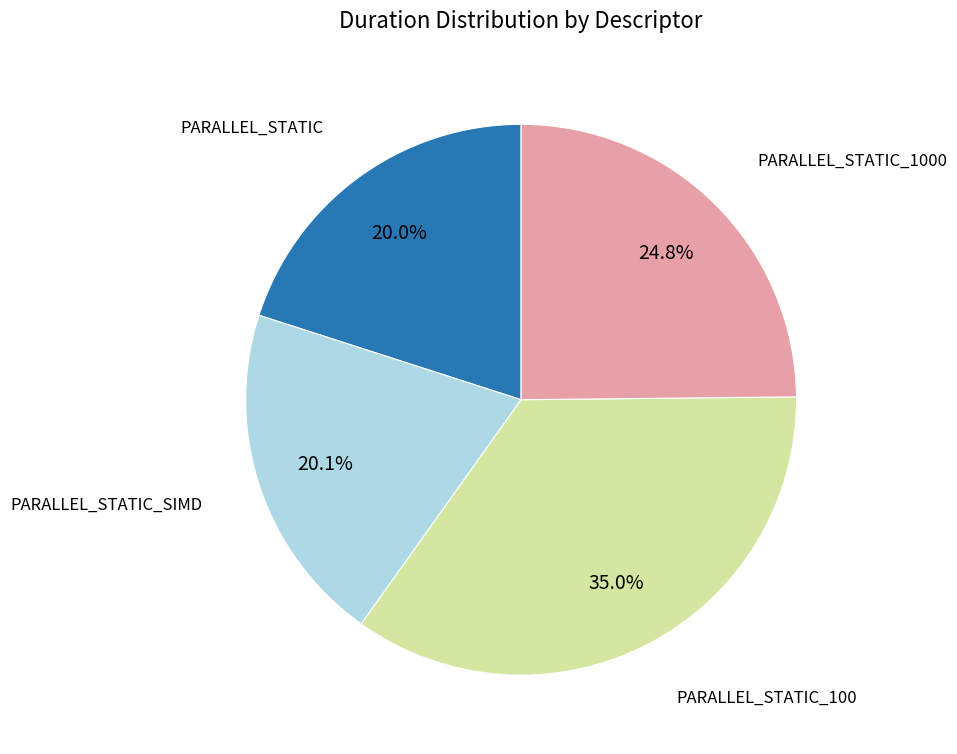

Is there a majority slice in this chart?

No